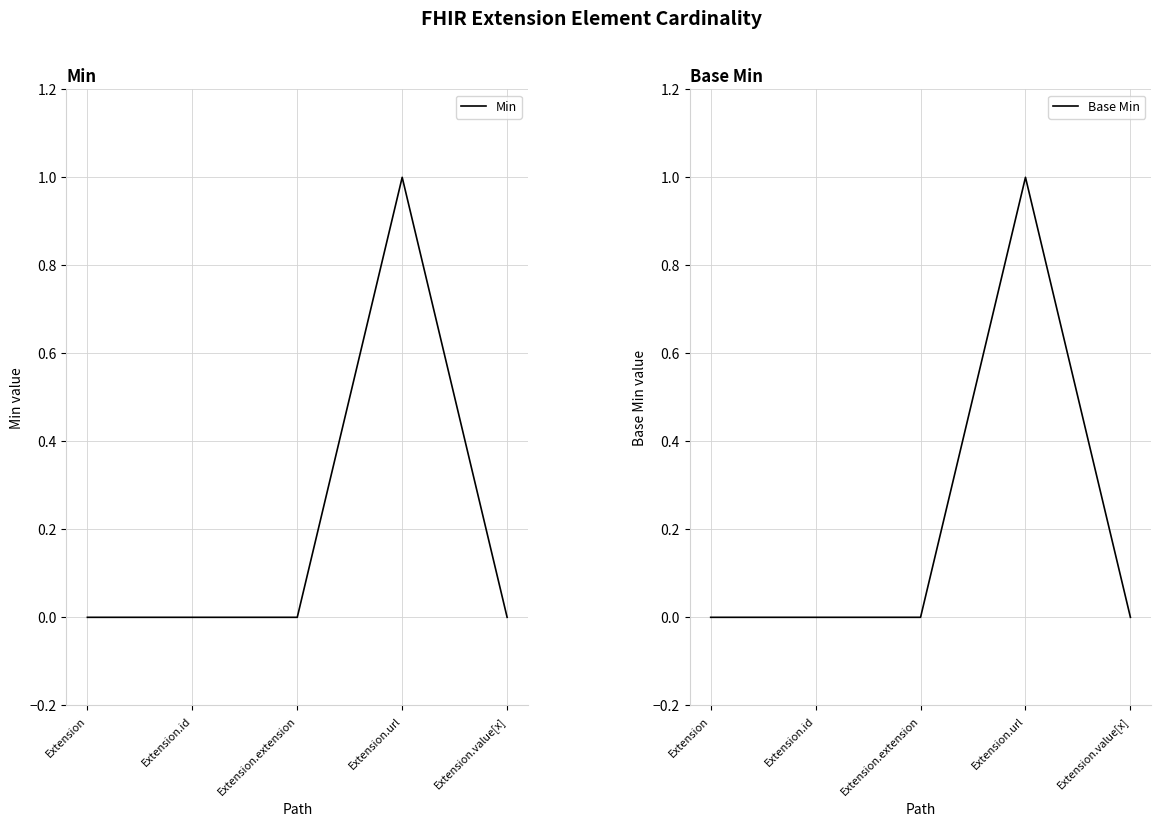

At which label does Base Min reach its peak?

Extension.url